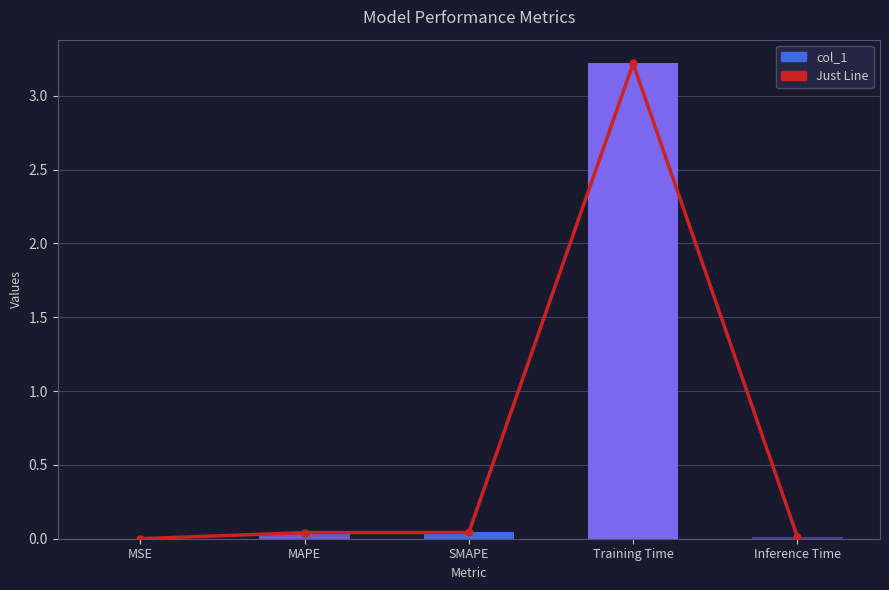

What are all the series names shown in the legend?

Just Line, col_1